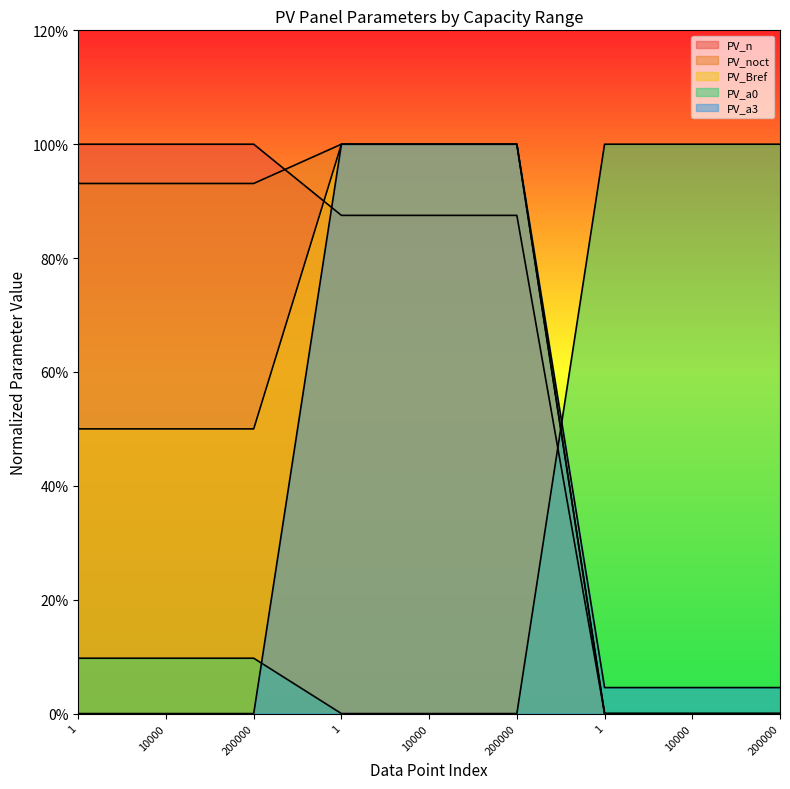

Reading left to right, transcribe all the data shown in this chart.

PV_n: 1=1.0	10000=1.0	200000=1.0	1=0.9	10000=0.9	200000=0.9	1=0.0	10000=0.0	200000=0.0
PV_noct: 1=0.9	10000=0.9	200000=0.9	1=1.0	10000=1.0	200000=1.0	1=0.0	10000=0.0	200000=0.0
PV_Bref: 1=0.5	10000=0.5	200000=0.5	1=1.0	10000=1.0	200000=1.0	1=0.0	10000=0.0	200000=0.0
PV_a0: 1=0.1	10000=0.1	200000=0.1	1=0.0	10000=0.0	200000=0.0	1=1.0	10000=1.0	200000=1.0
PV_a3: 1=0.0	10000=0.0	200000=0.0	1=1.0	10000=1.0	200000=1.0	1=0.0	10000=0.0	200000=0.0